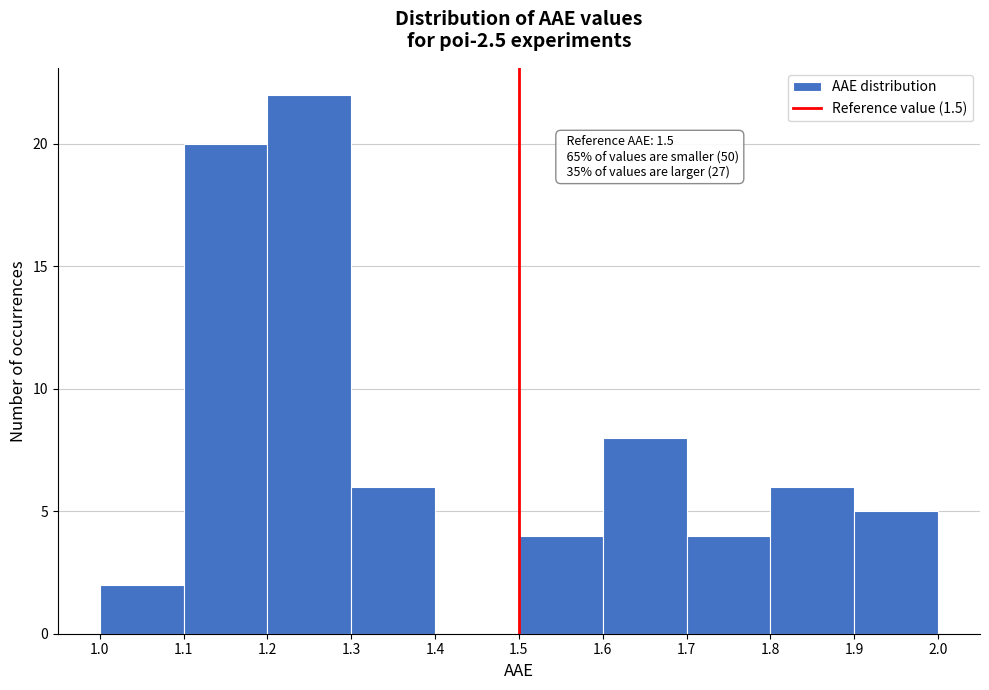

Over which range of the x-axis is the bar tallest?

1.2 to 1.3